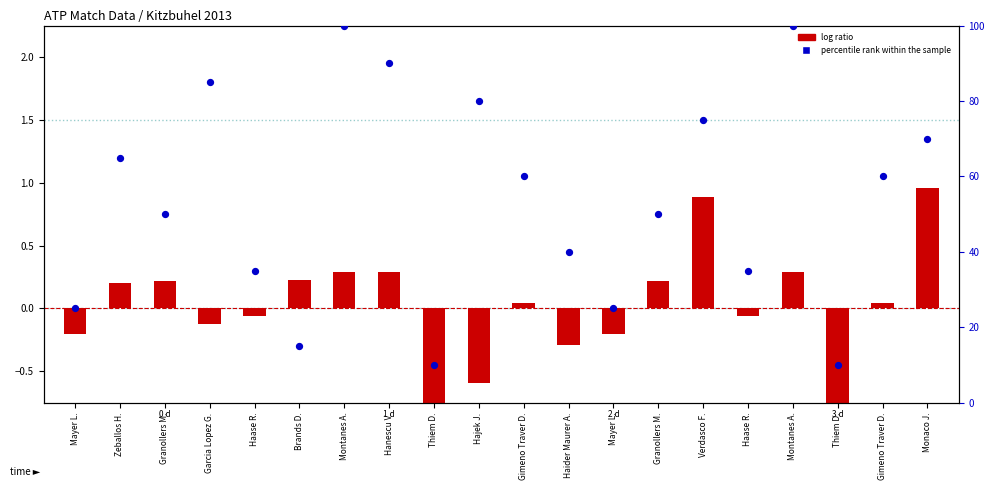

What are all the series names shown in the legend?

log ratio, percentile rank within the sample